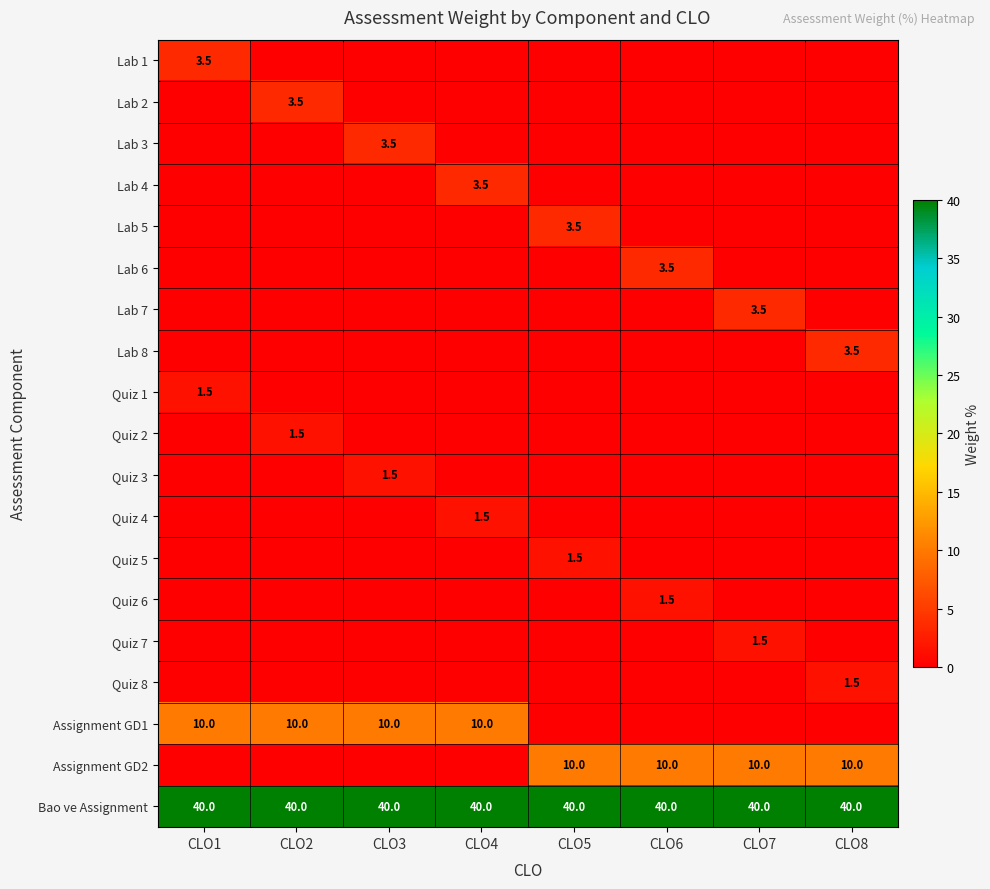

Is the value of Assignment GD1 at CLO4 greater than the value of Lab 1 at CLO1?

Yes